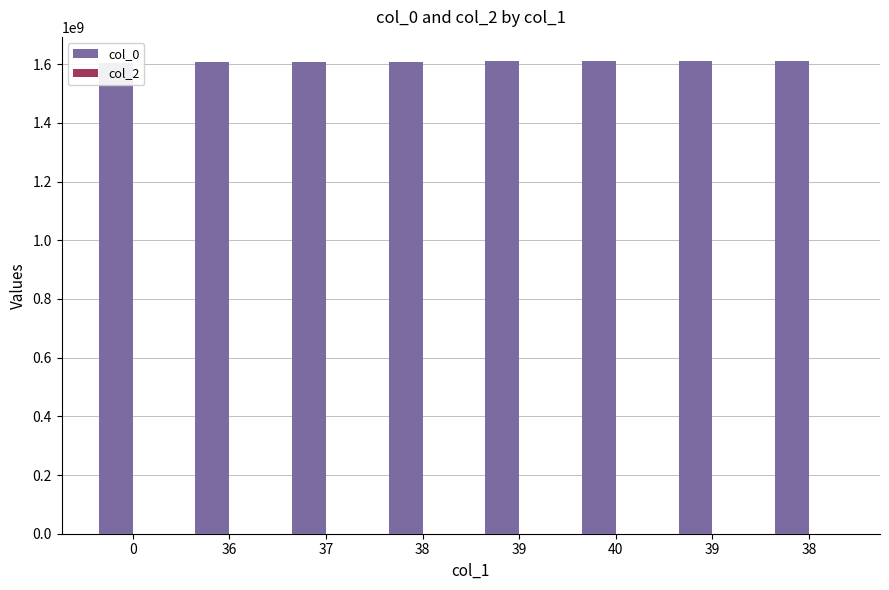

How many distinct data groups are displayed?

2